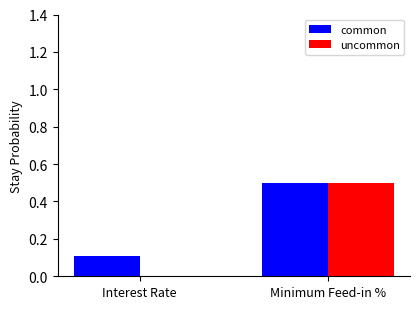

The uncommon series shows -0.3 at Interest Rate. True or false?

False